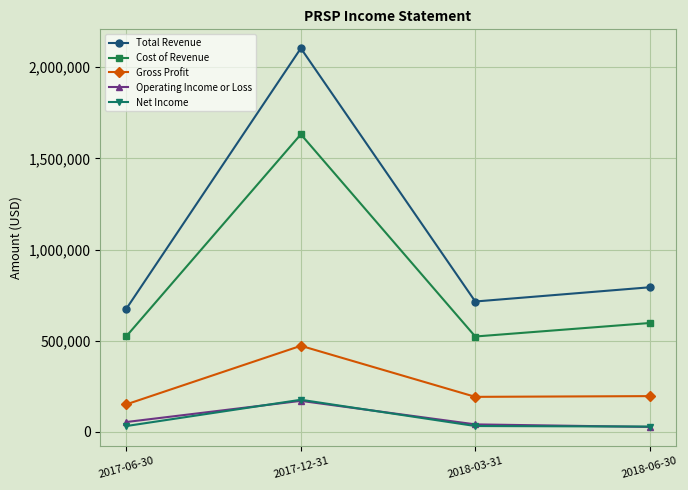

What position from the left is 2018-06-30?

4